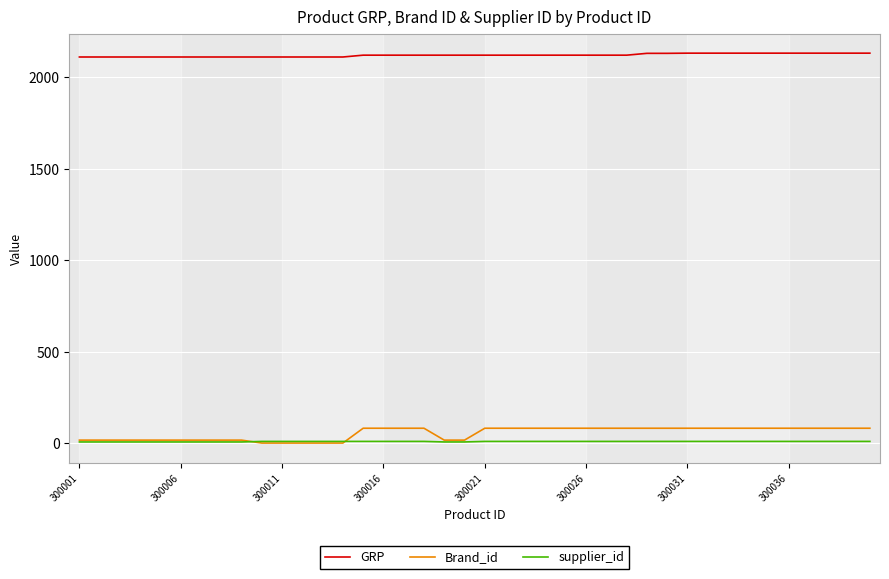

True or false: supplier_id and GRP intersect in this chart.

False